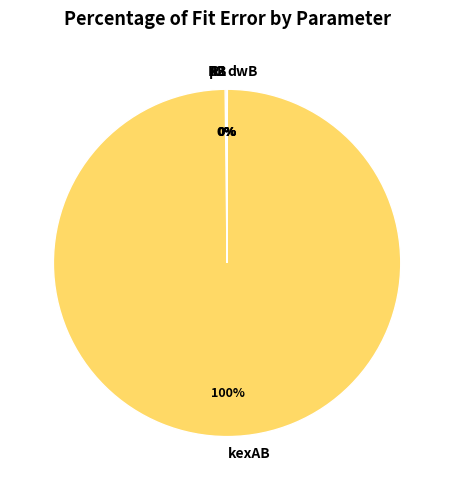

The kexAB slice represents 100% of the pie. True or false?

True